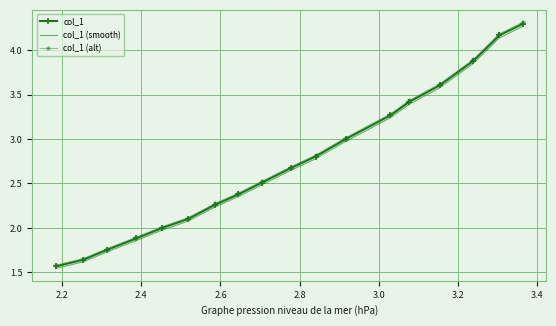

Which series has the widest spread of values?

col_1 (alt)